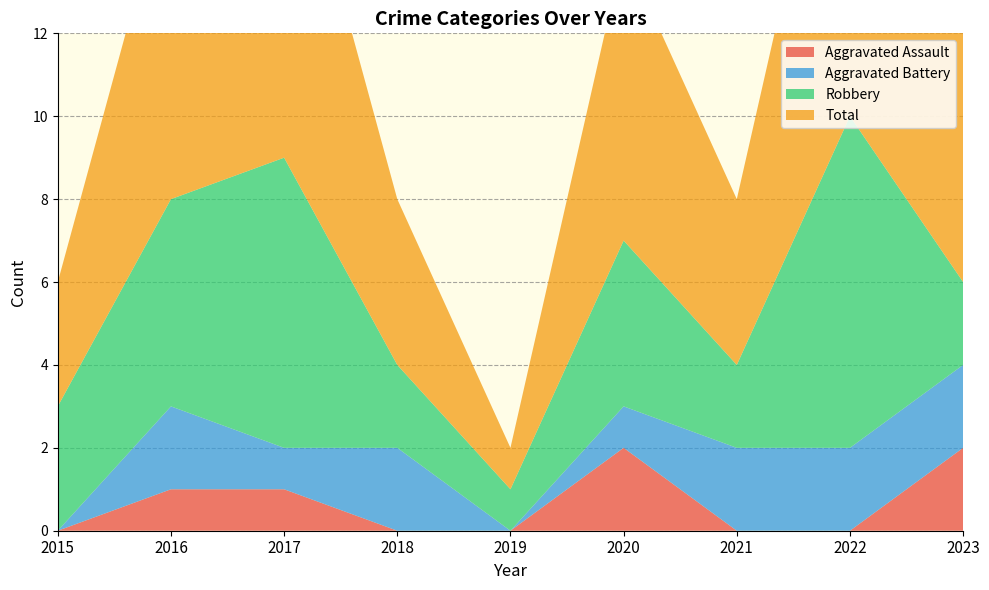

Reading left to right, transcribe all the data shown in this chart.

Aggravated Assault: 2015=0	2016=1	2017=1	2018=0	2019=0	2020=2	2021=0	2022=0	2023=2
Aggravated Battery: 2015=0	2016=2	2017=1	2018=2	2019=0	2020=1	2021=2	2022=2	2023=2
Robbery: 2015=3	2016=5	2017=7	2018=2	2019=1	2020=4	2021=2	2022=8	2023=2
Total: 2015=3	2016=8	2017=9	2018=4	2019=1	2020=7	2021=4	2022=10	2023=6